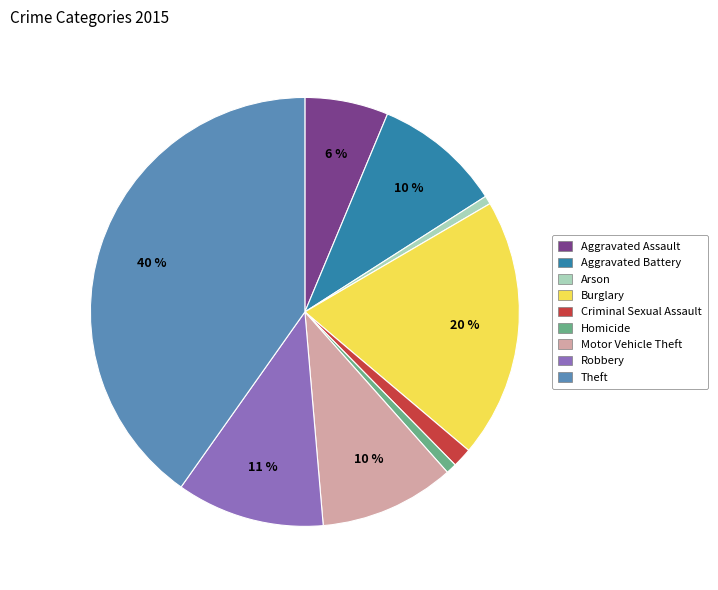

Is there any slice that represents more than half of the pie?

No